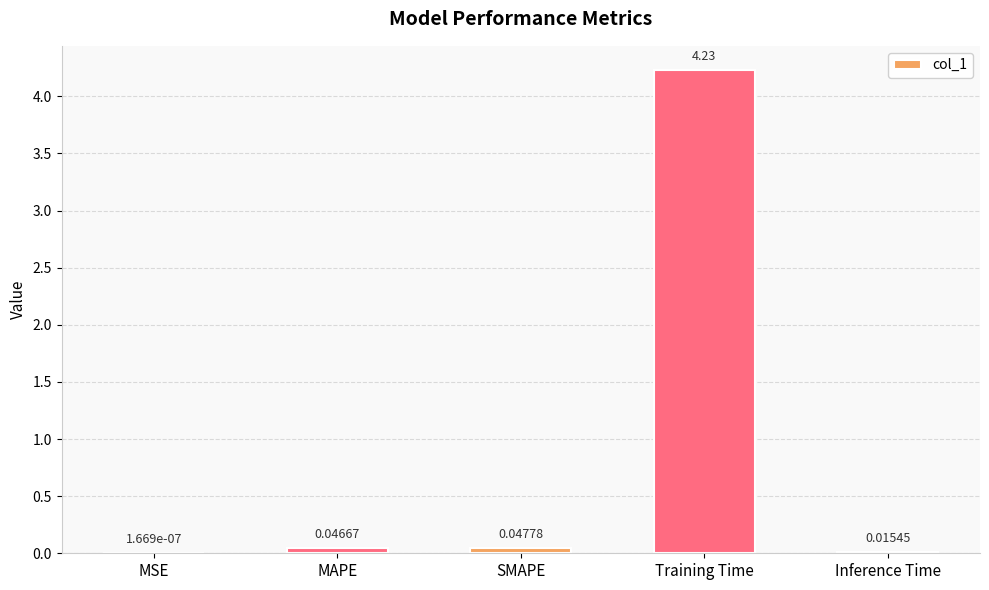

Which has a higher value, SMAPE or Inference Time?

SMAPE